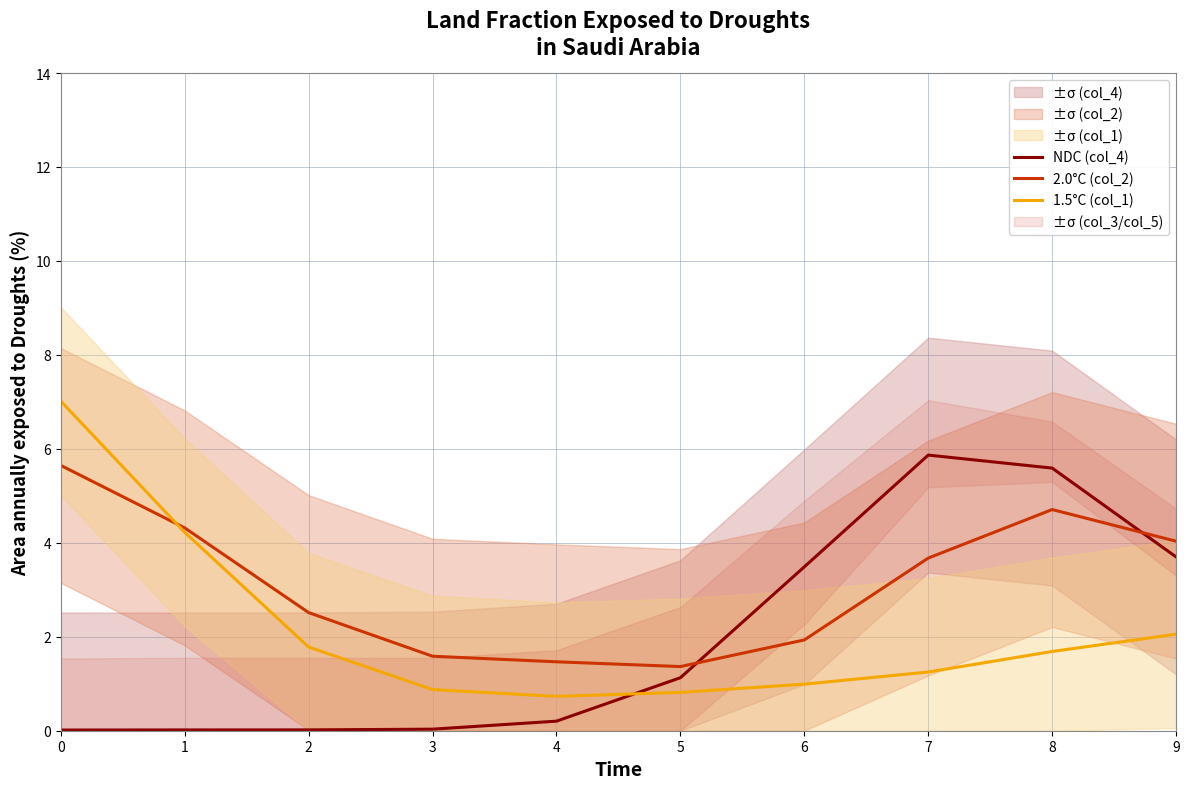

What is the sum of all 2.0°C (col_2) values?

31.2